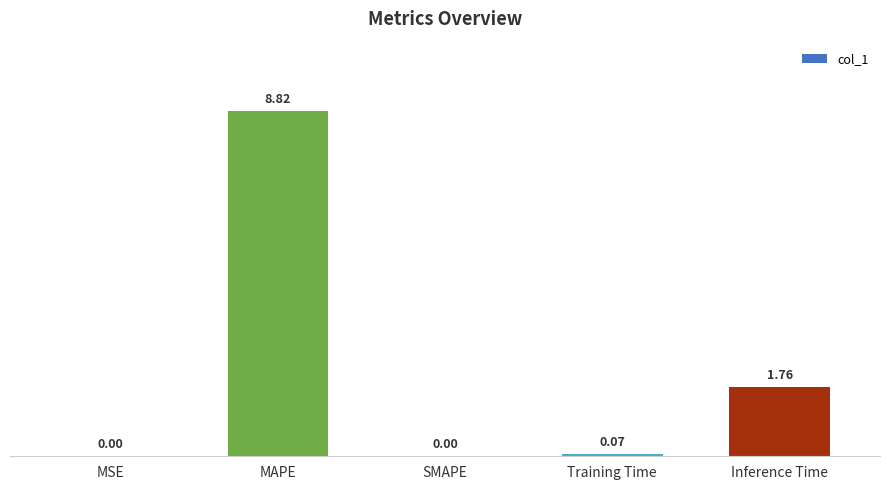

At which category does the chart reach its peak across all series?

MAPE